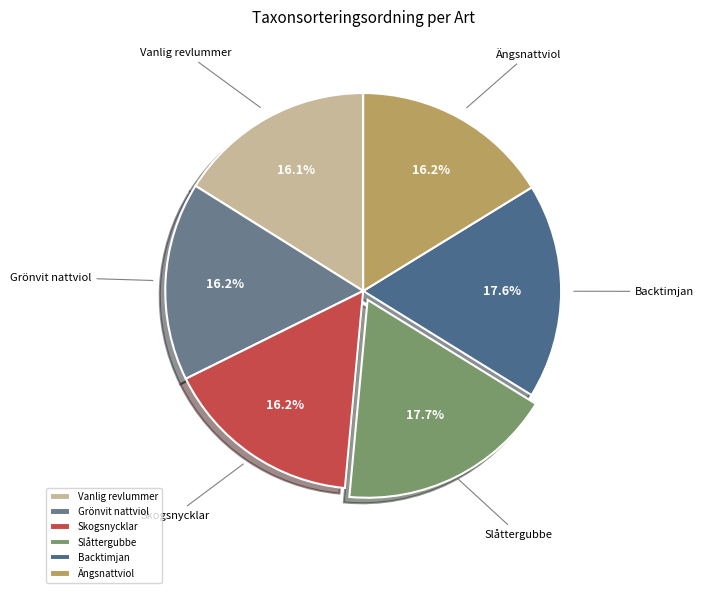

What is the ratio of the value at Backtimjan to the value at Vanlig revlummer?

1.1